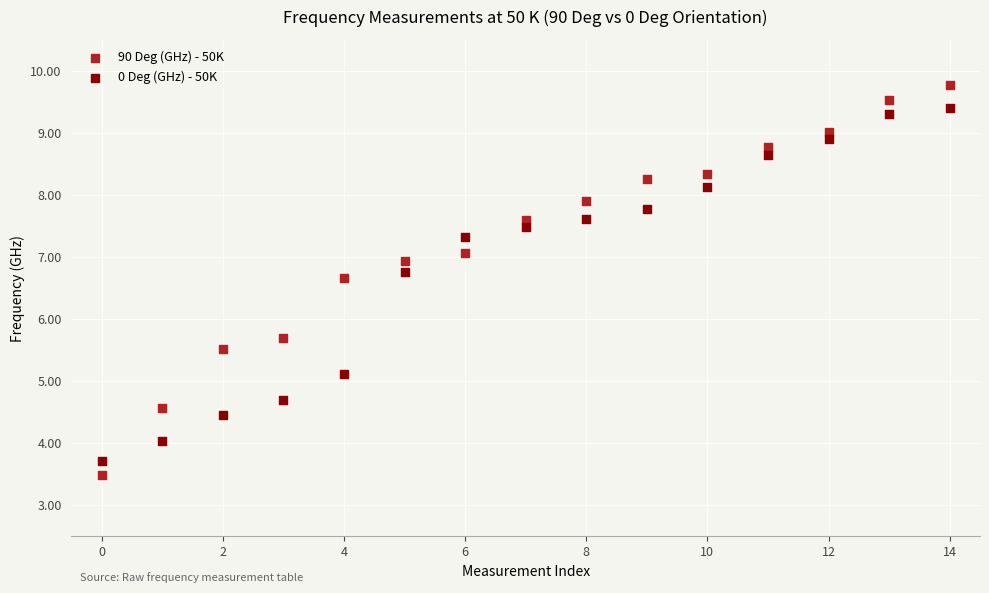

Which series contains the highest Y value?

90 Deg (GHz) - 50K